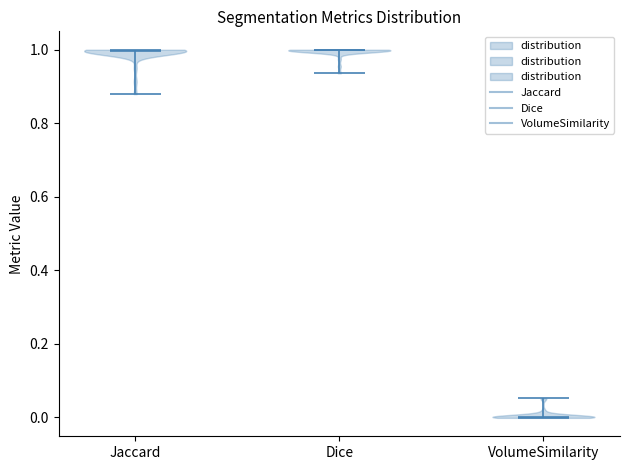

Which violin has the lowest median line?

VolumeSimilarity